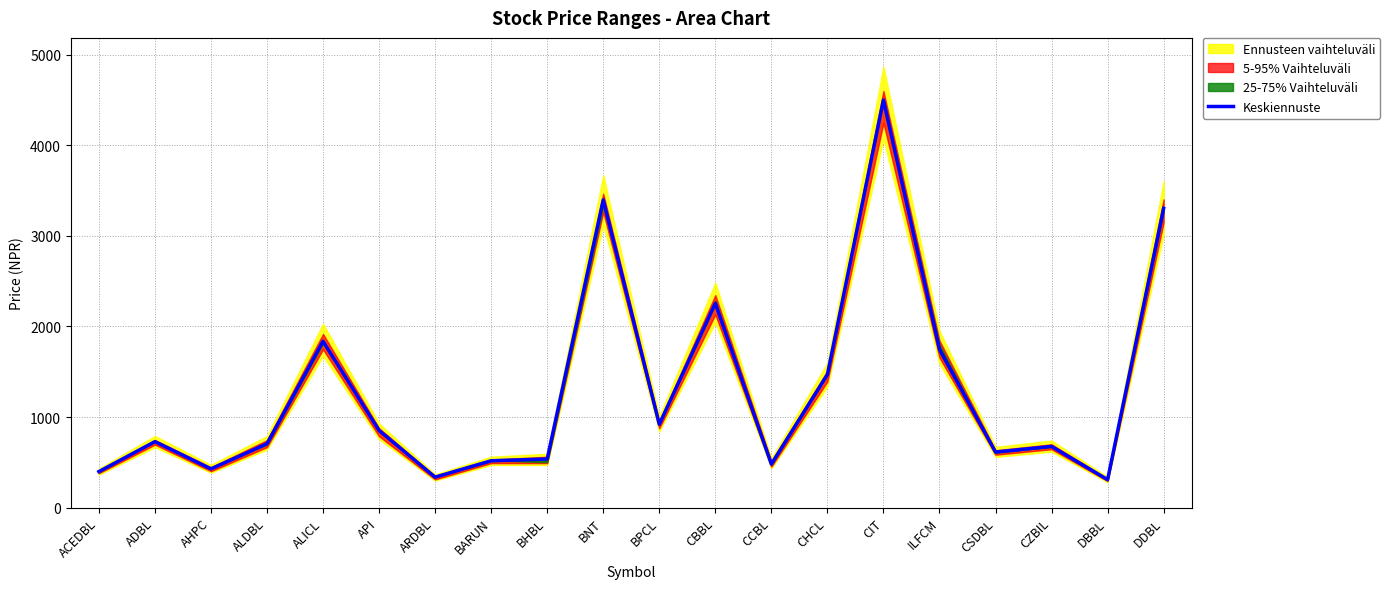

Rank the categories by value from lowest to highest.

DBBL, ARDBL, ACEDBL, AHPC, CCBL, BARUN, BHBL, CSDBL, CZBIL, ALDBL, ADBL, API, BPCL, CHCL, ILFCM, ALICL, CBBL, DDBL, BNT, CIT